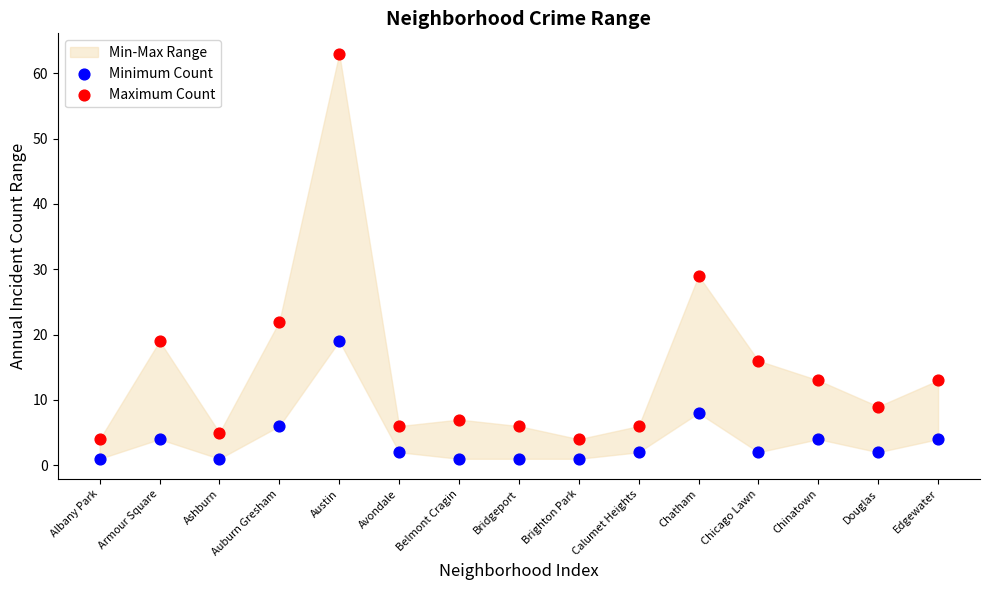

Across all data points, what is the range of Y values (max minus min)?

62